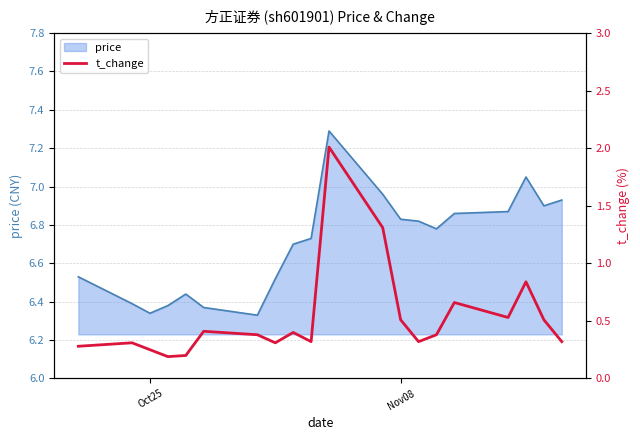

What is the highest value of the price series?

7.3